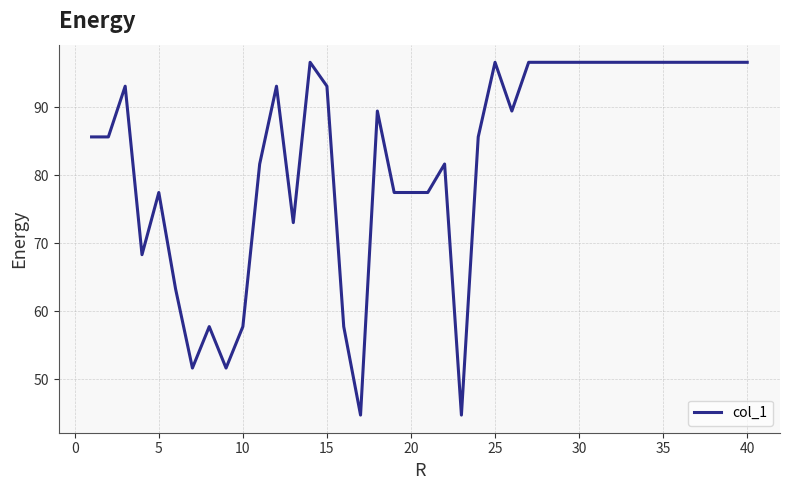

What is the greatest value displayed?

96.6